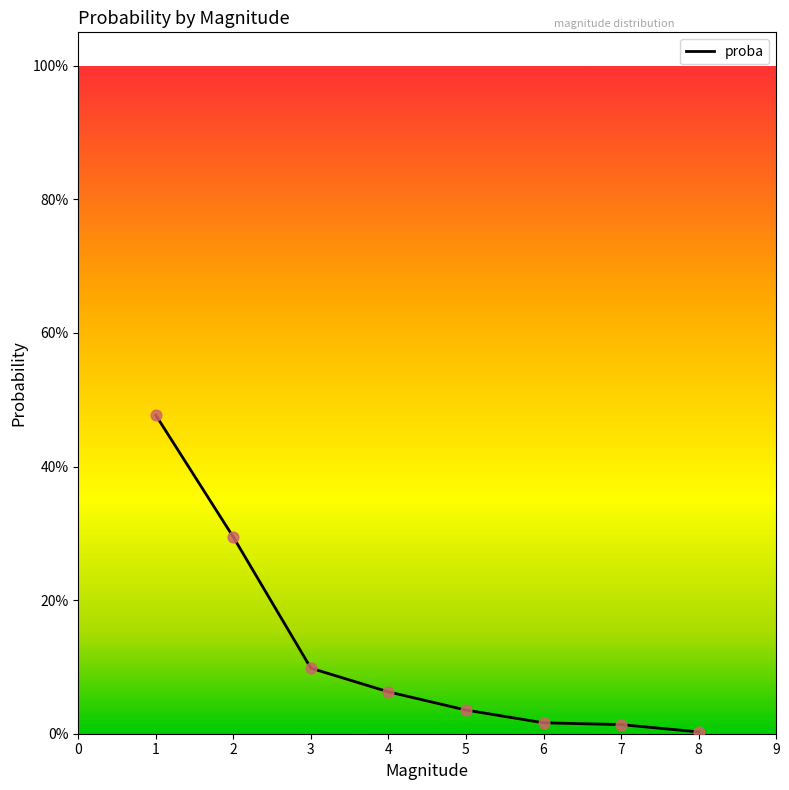

Does the chart have visible grid lines?

No